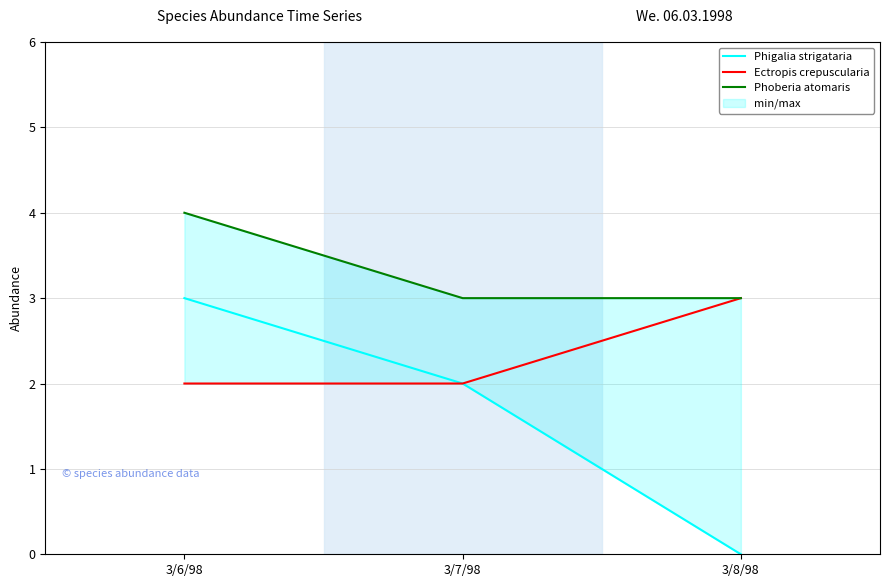

Which series has the widest spread of values?

Phigalia strigataria